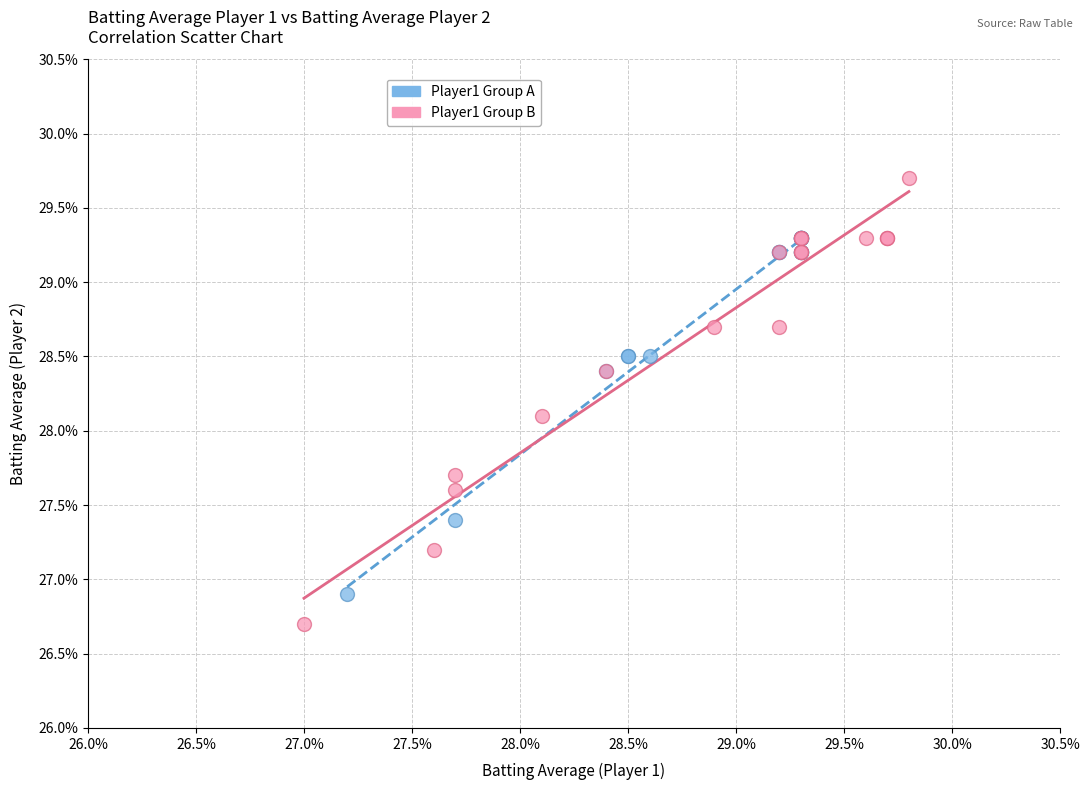

What are all the series names shown in the legend?

Player1 Group A, Player1 Group B